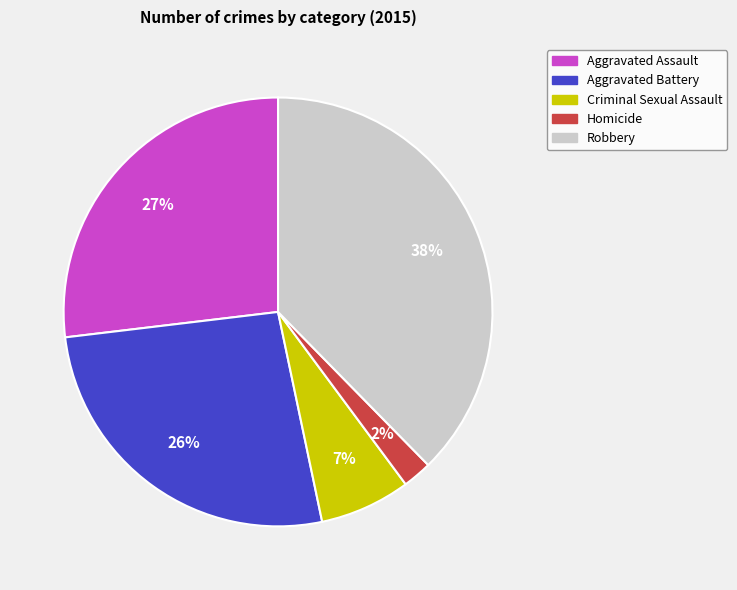

Do Robbery and Aggravated Assault together represent more than half of the pie?

Yes